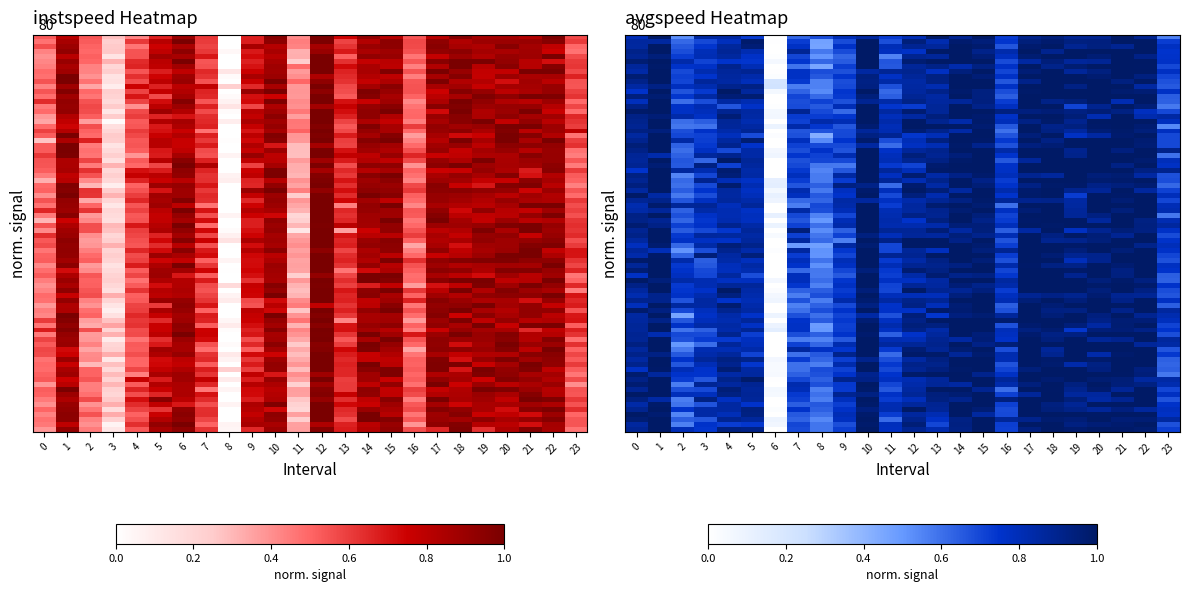

What is the sum of the instspeed values at 0 and 4?

1.0